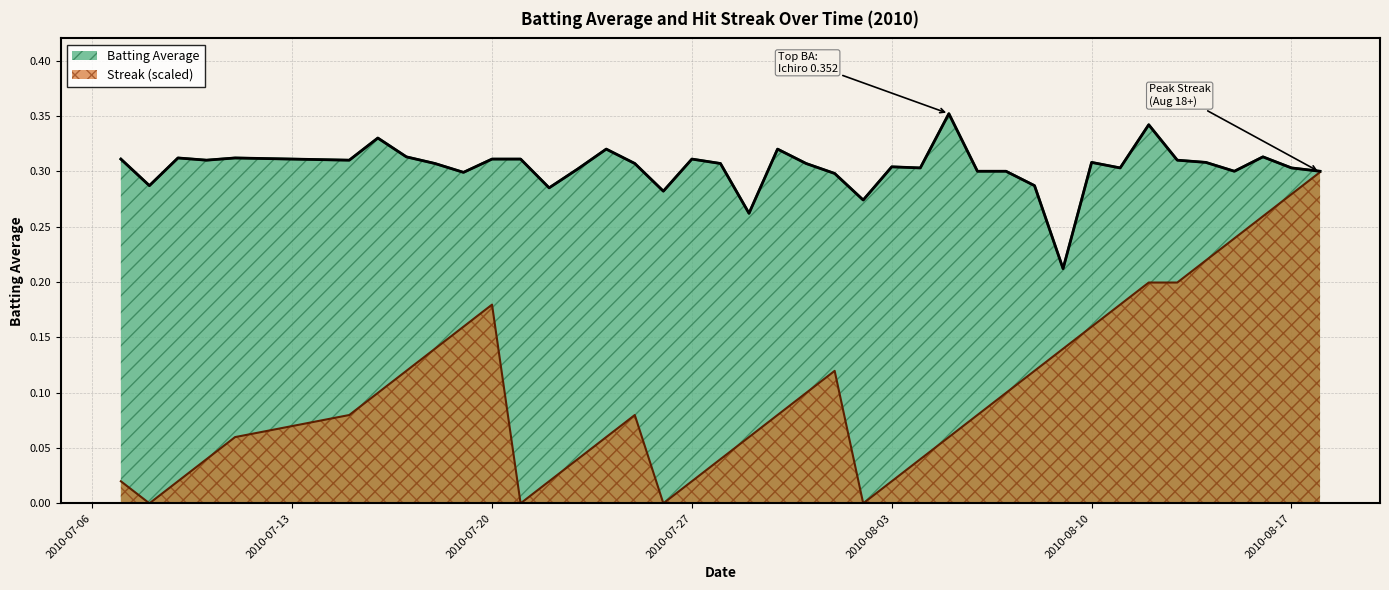

True or false: Streak and Batting Average intersect in this chart.

False